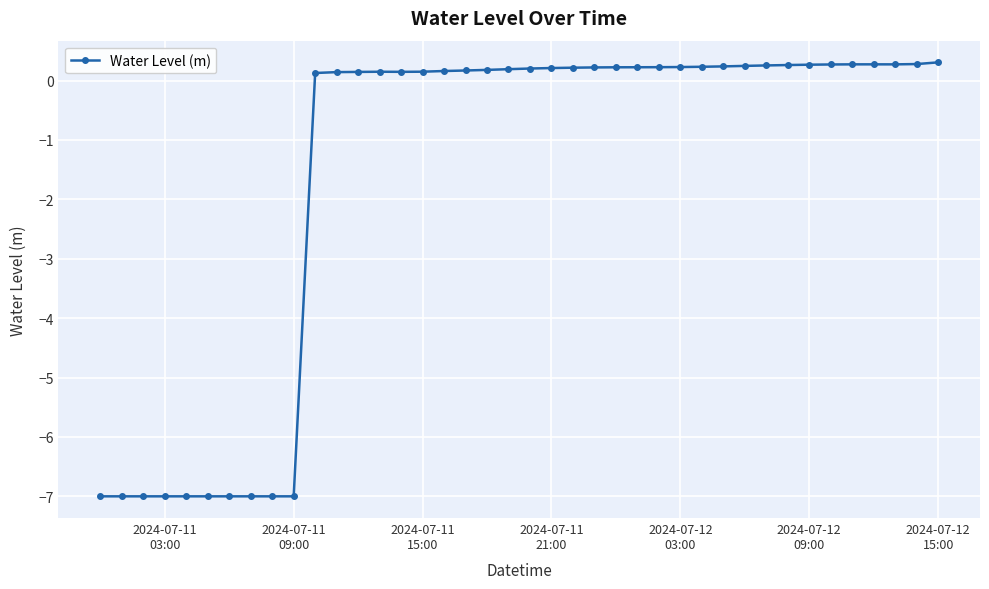

What is the minimum value shown in the chart?

-7.0